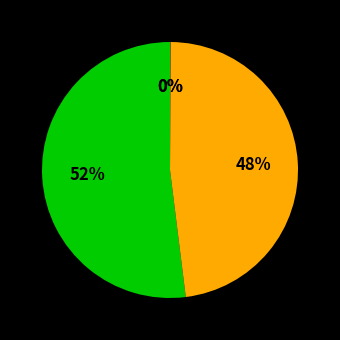

Does any single category account for the majority?

Yes